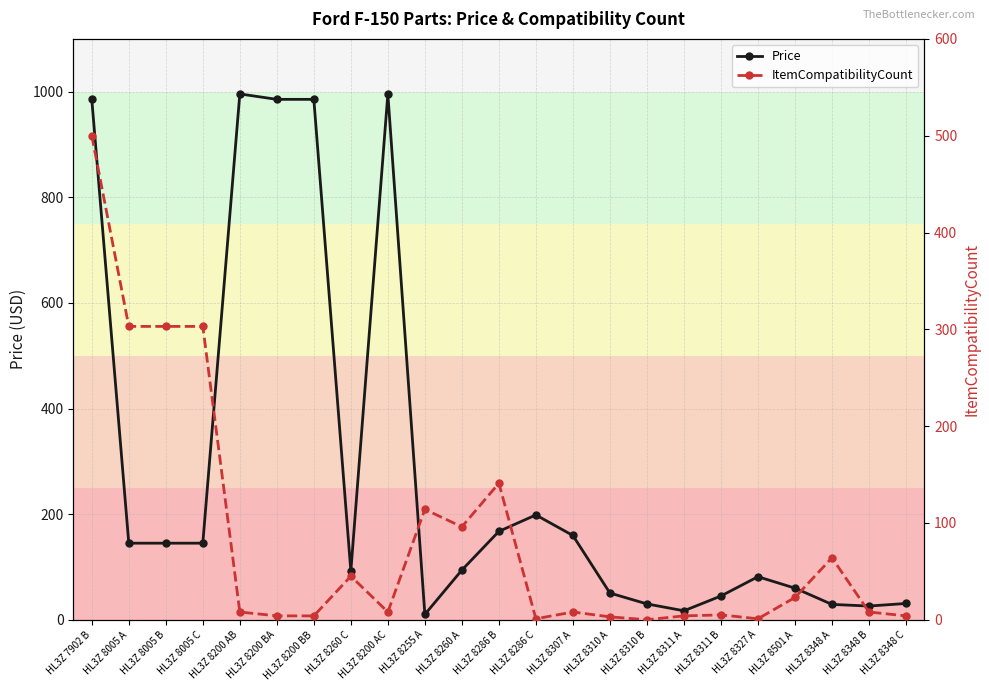

How many values in the Price series are below 94?

11